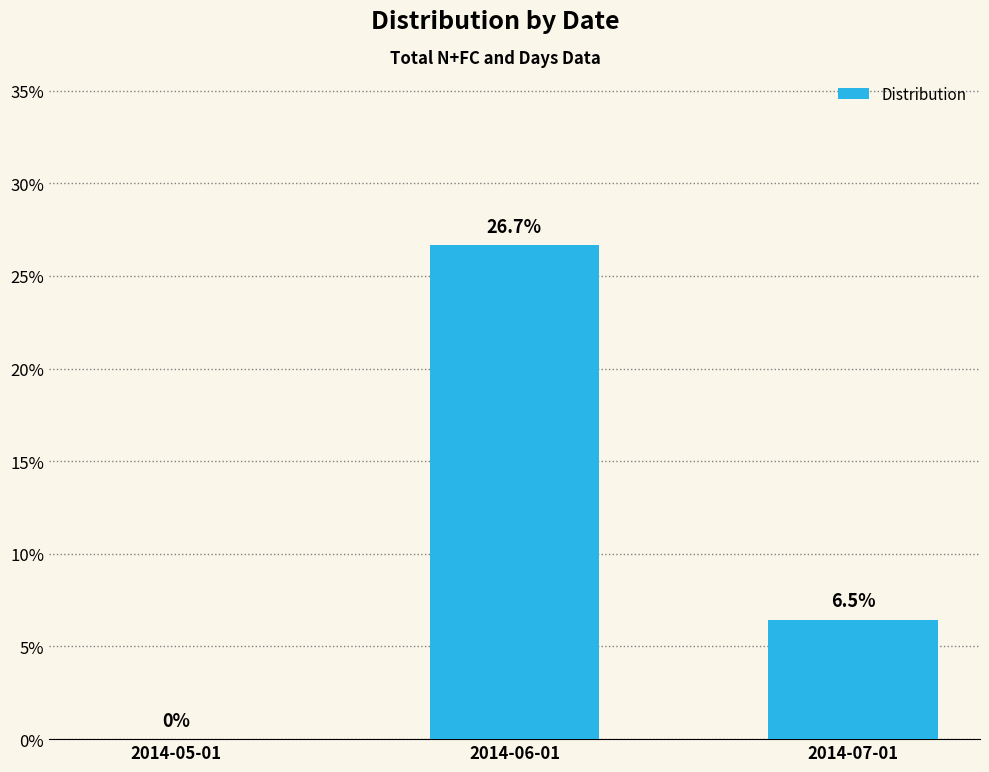

Are the bars horizontal?

No